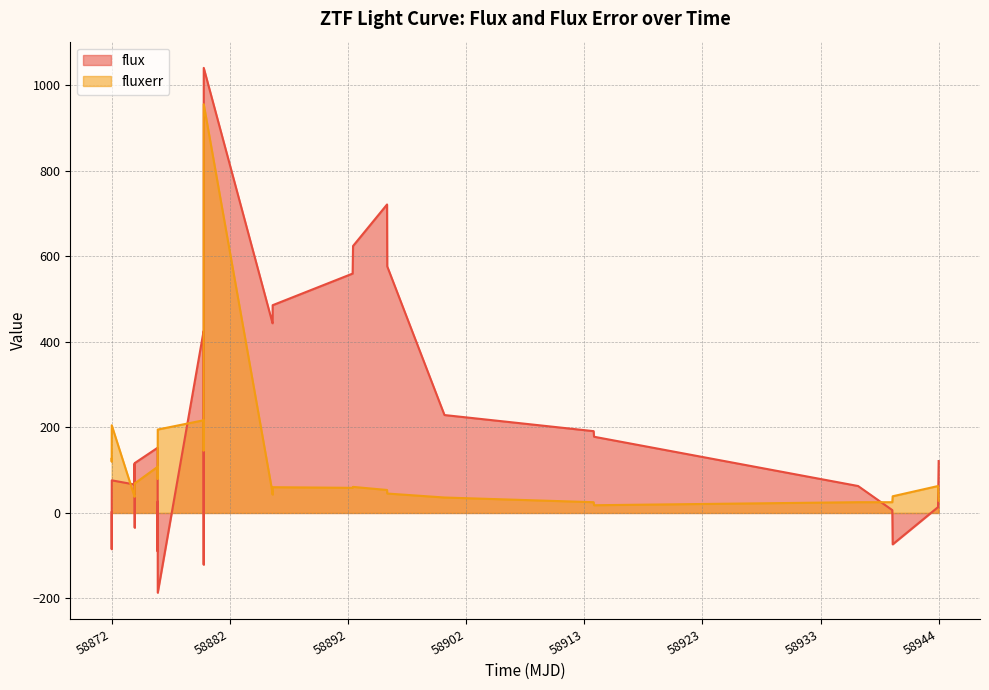

What are all the series names shown in the legend?

flux, fluxerr